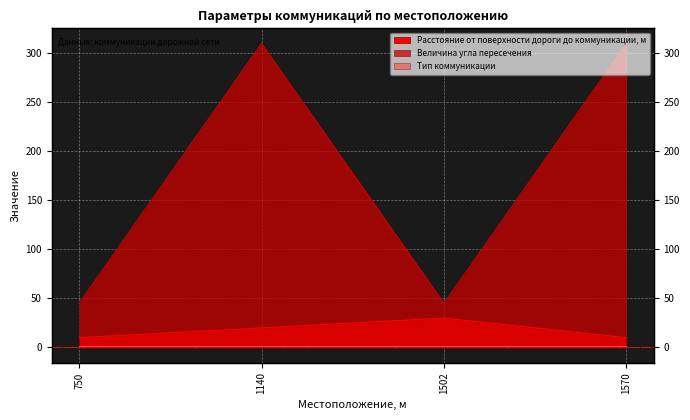

Which series has the widest spread of values?

Величина угла пересечения